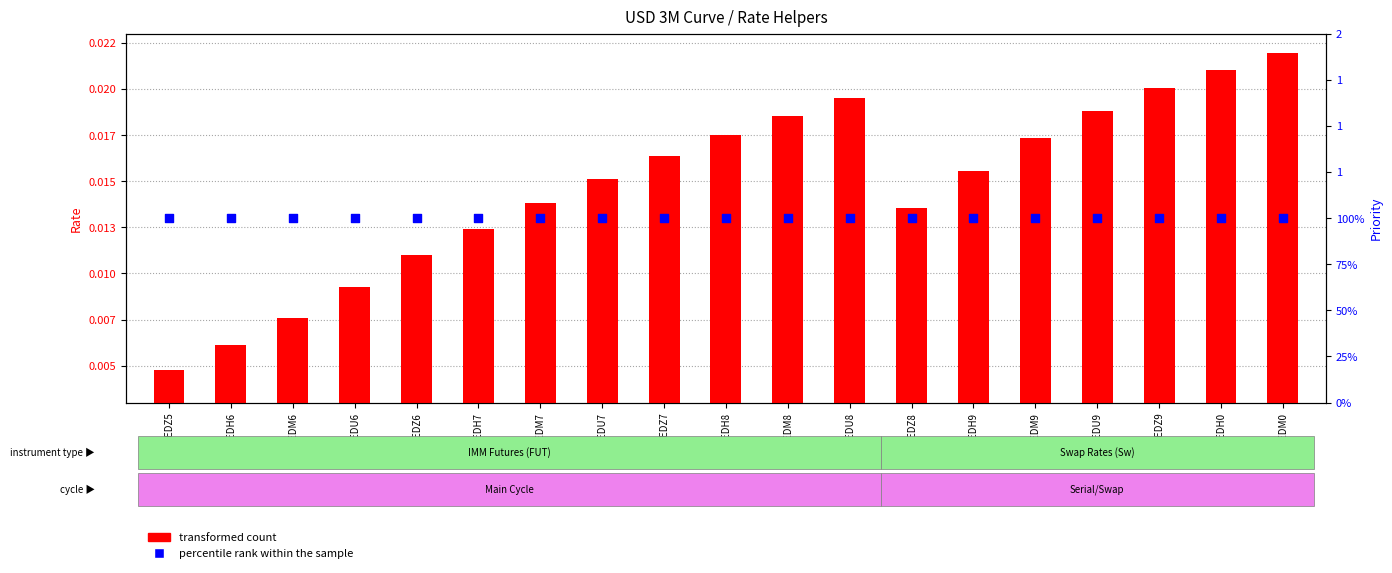

What are all the series names shown in the legend?

transformed count, percentile rank within the sample